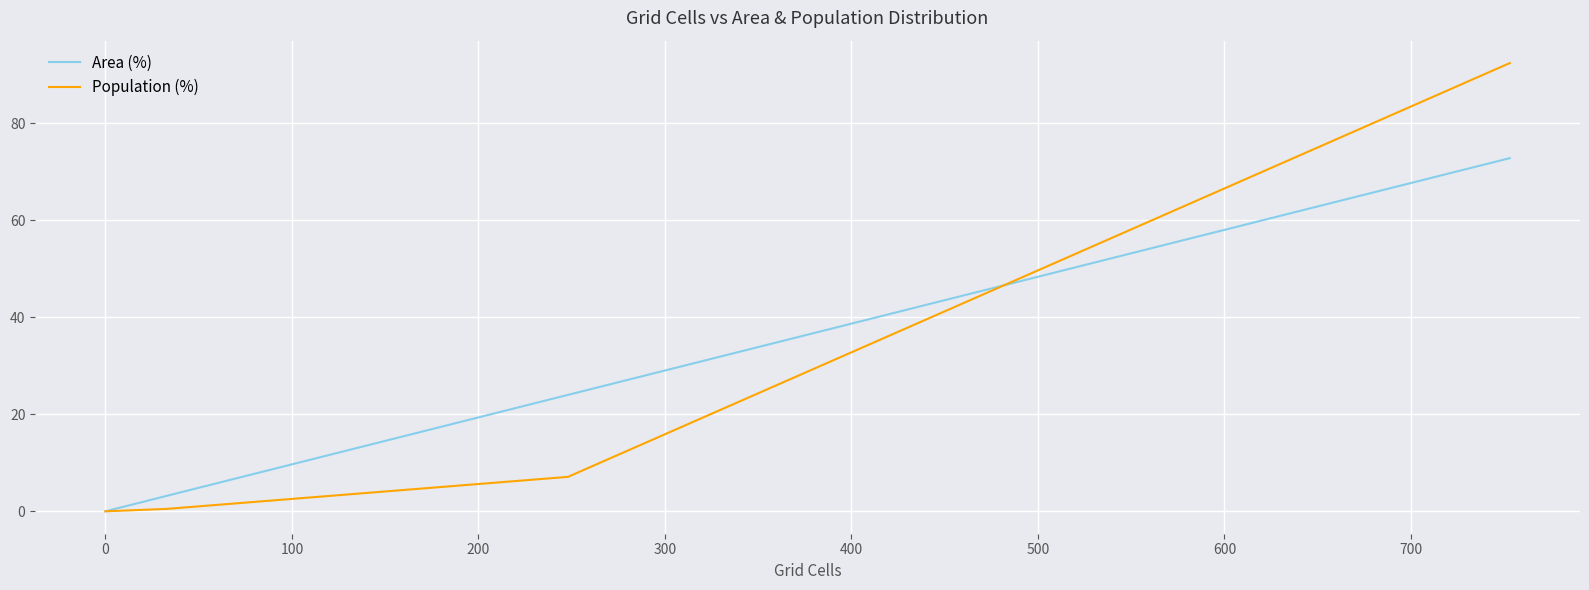

At how many categories does at least one series exceed 26?

1